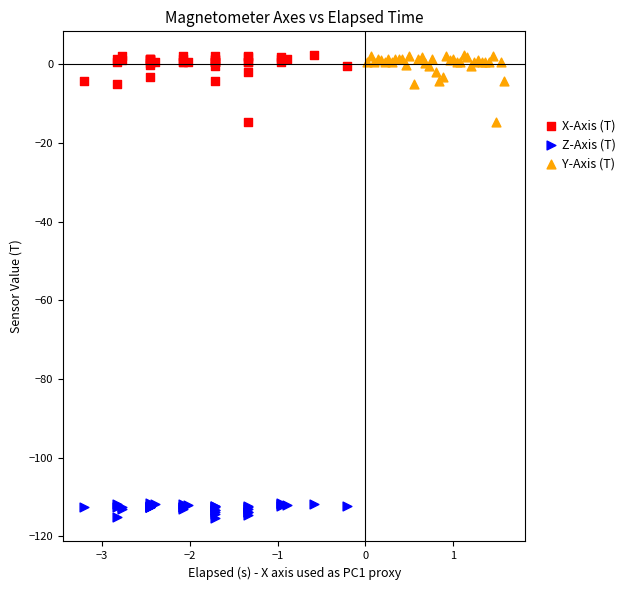

Which series reaches the minimum Y coordinate?

Z-Axis (T)